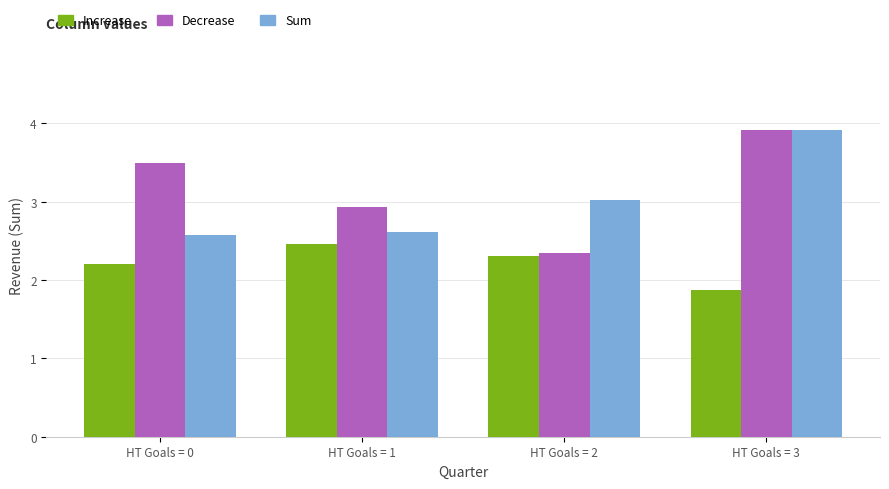

Does the chart contain any negative values?

No